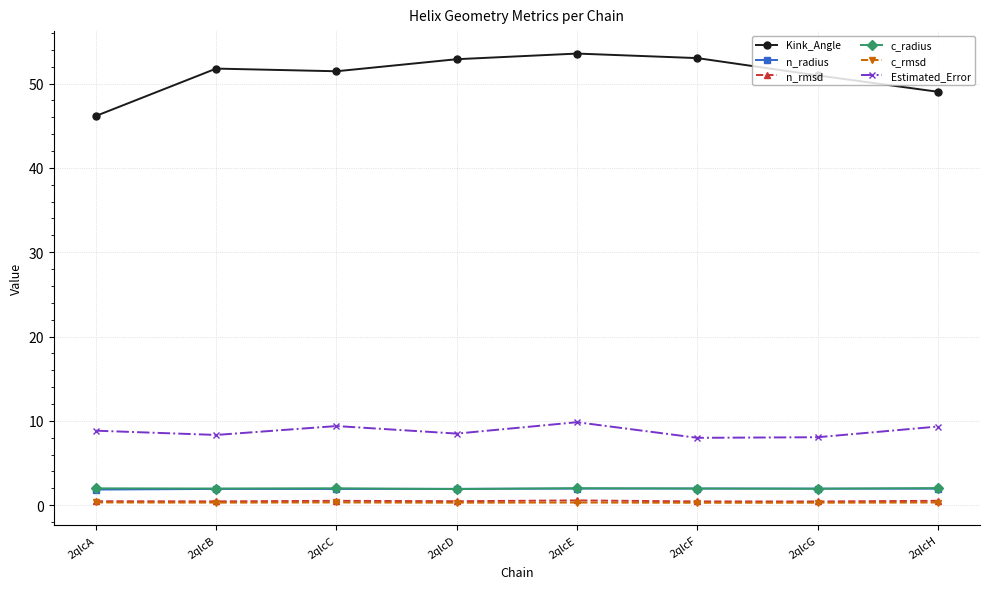

What is the value of the n_rmsd point at the 2nd from the left?

0.5